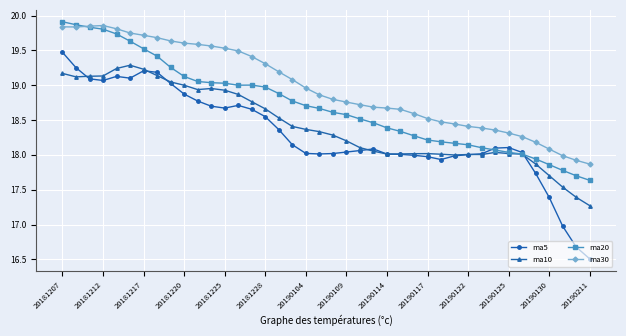

How many lines are shown in the chart?

4